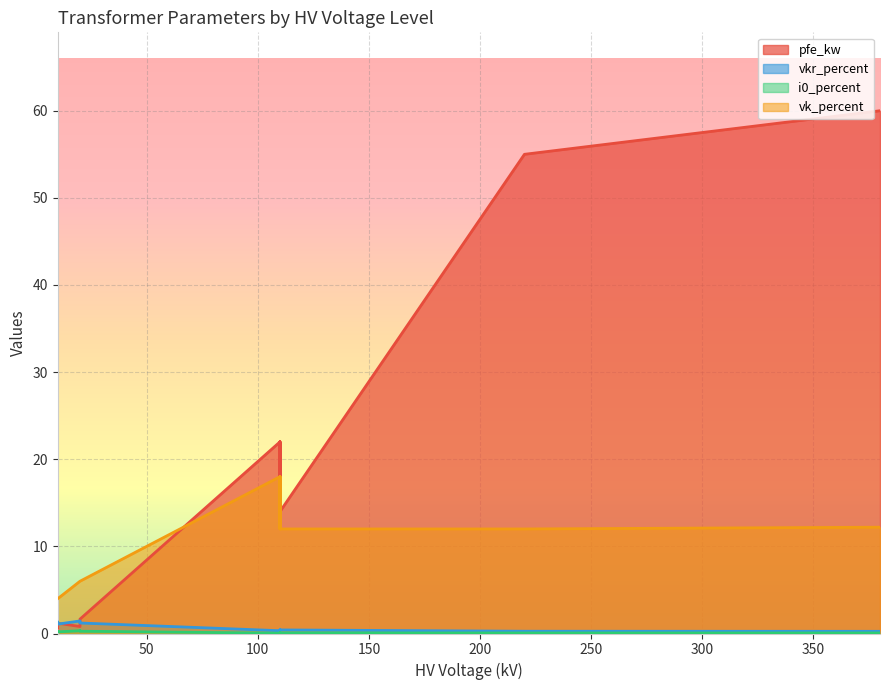

What is the difference between the vk_percent values at 25 MVA 110/20 kV and 63 MVA 110/10 kV?

6.0